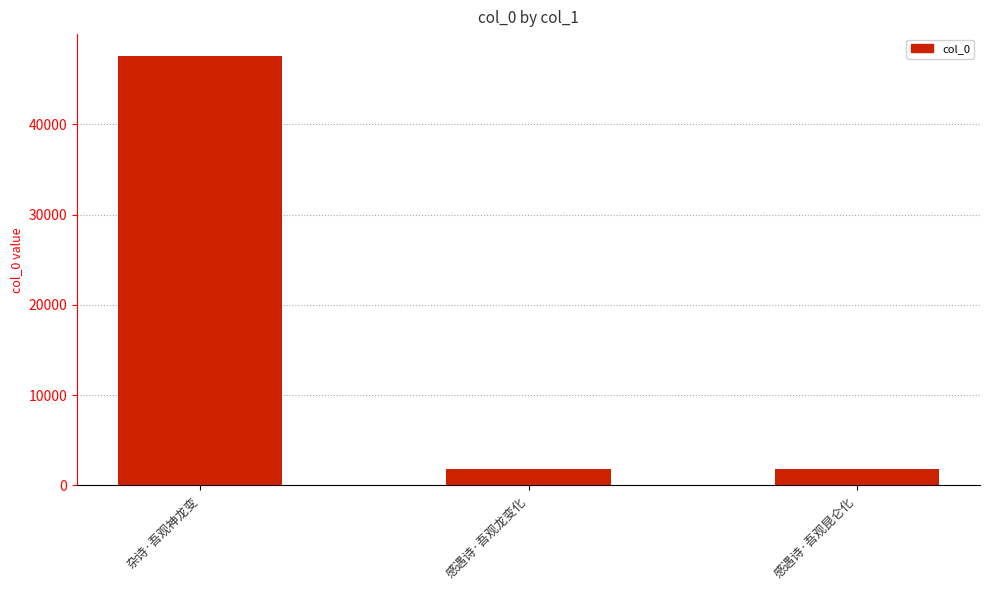

Which label corresponds to the largest value in the chart?

杂诗·吾观神龙变